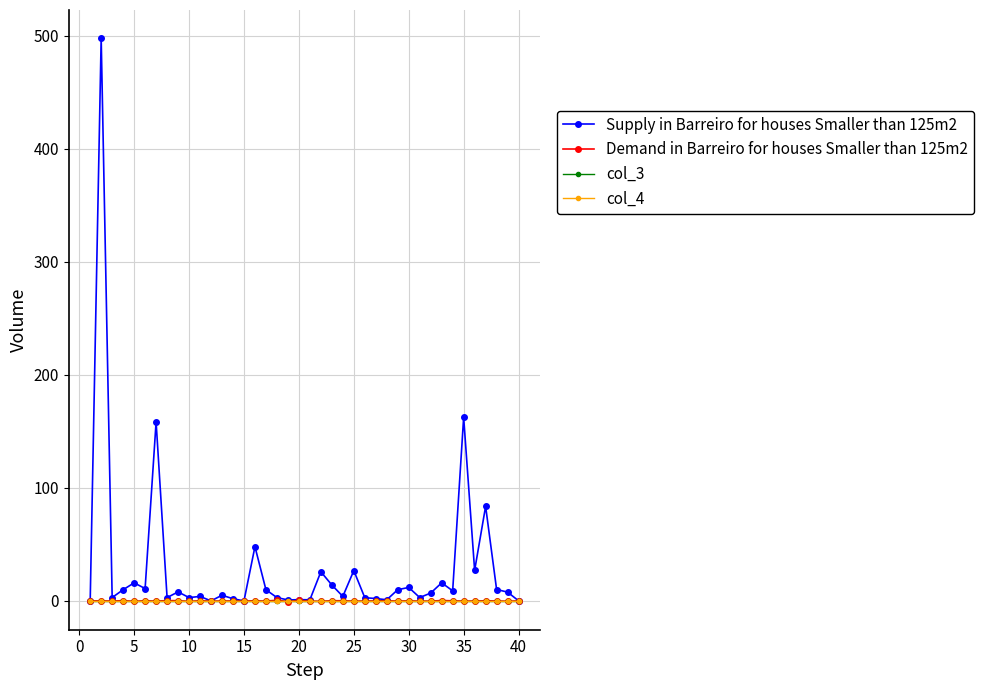

Does the chart have visible grid lines?

Yes